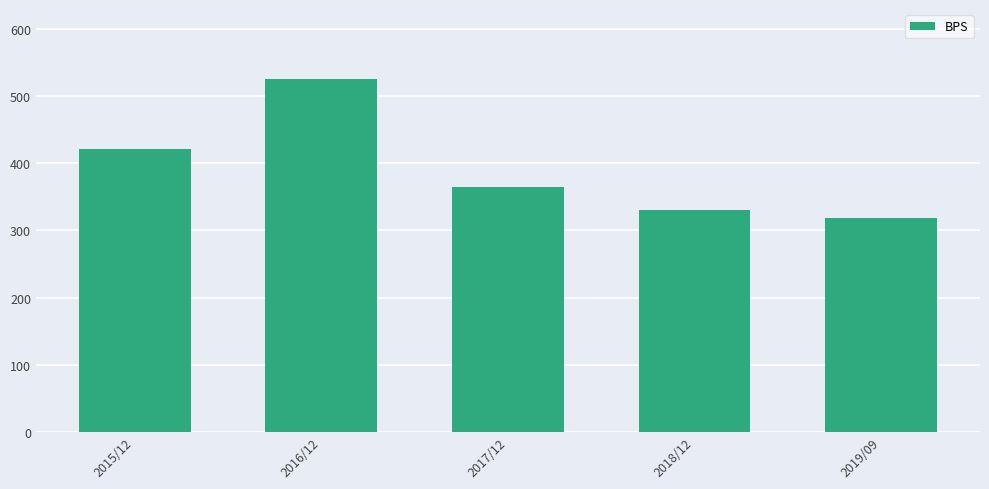

What is the change in value from 2016/12 to 2019/09?

-207